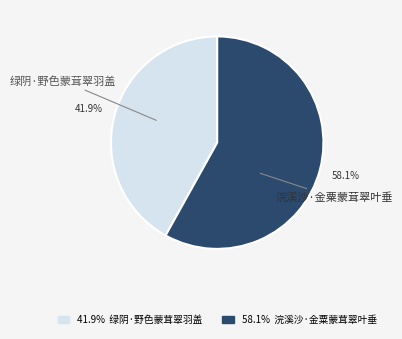

Is it true that 浣溪沙·金粟蒙茸翠叶垂 is 71% of the pie?

False